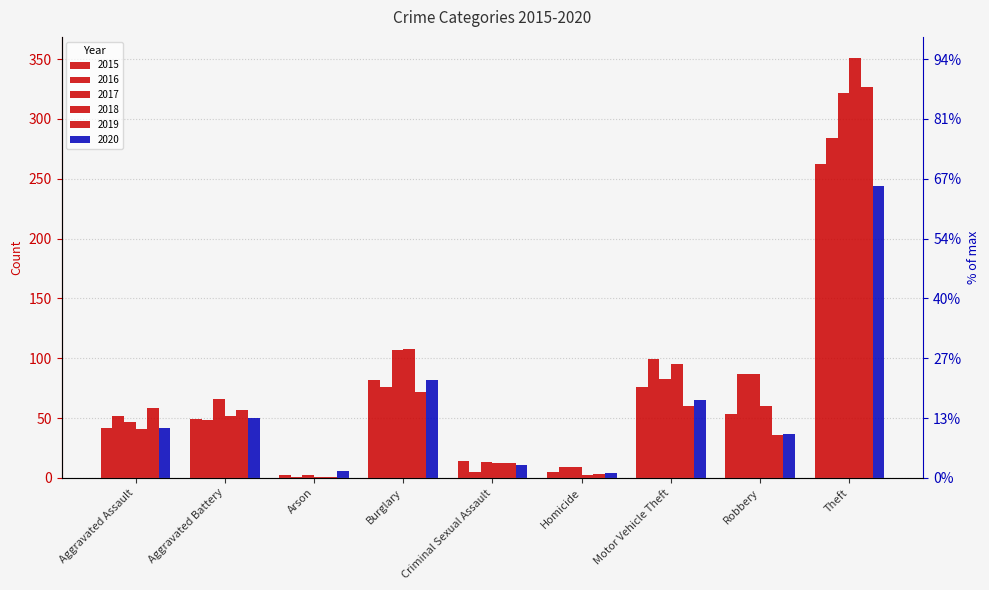

Rank the series at Arson from highest to lowest value.

2020, 2015, 2017, 2016, 2018, 2019